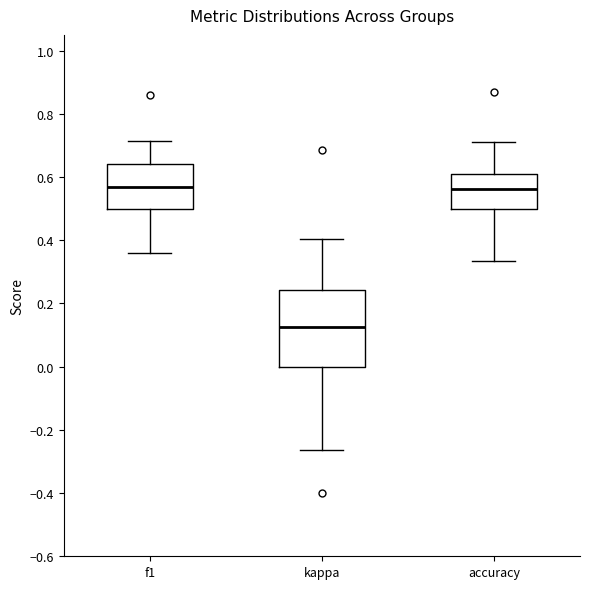

Where is the upper edge of the box for kappa on the y-axis? The values are not printed on the chart, so give them approximately, as read against the axis.

0.24